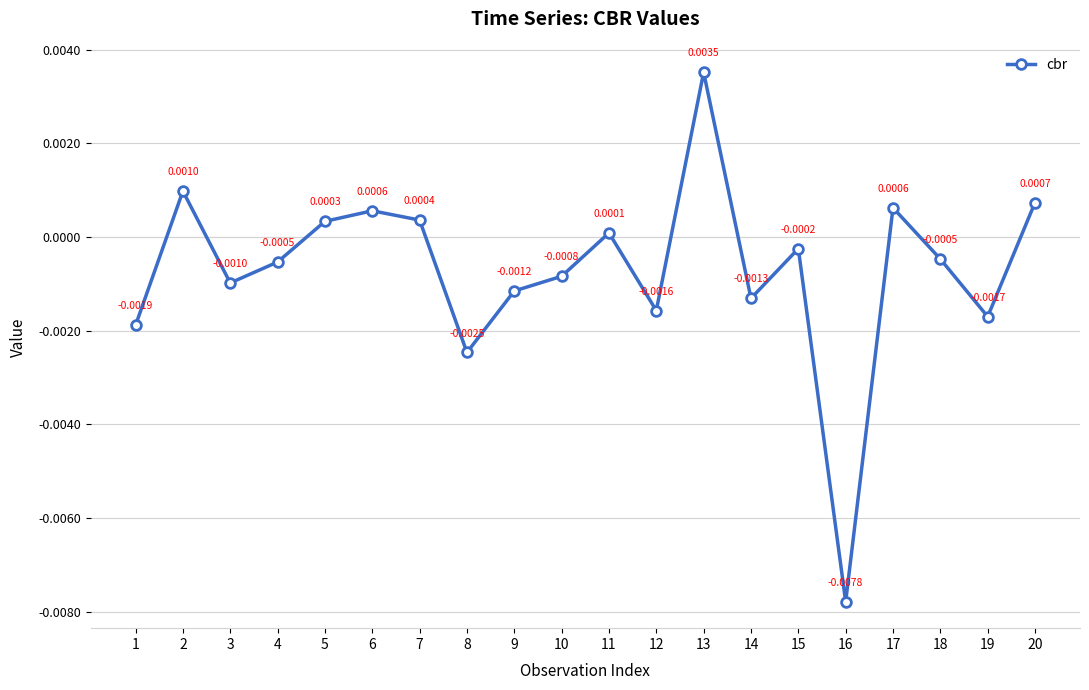

Between 20 and 4, which is larger?

20